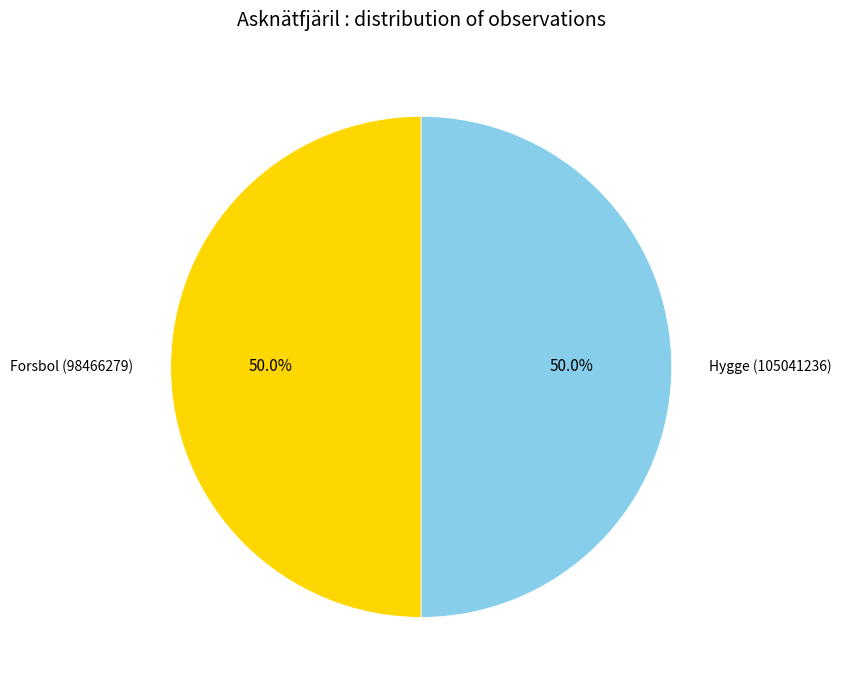

To the nearest percent, what percentage of the pie is Forsbol (98466279)?

50%